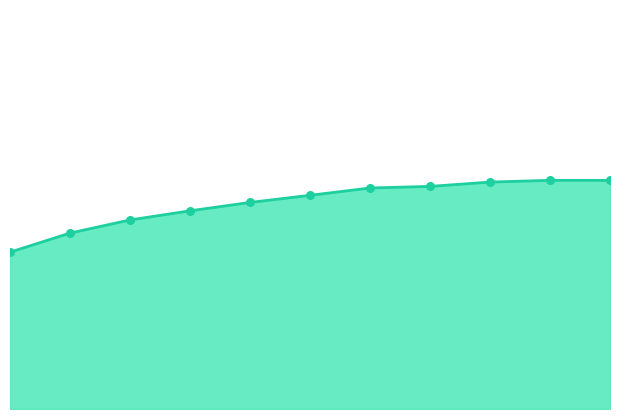

How many lines are shown in the chart?

1